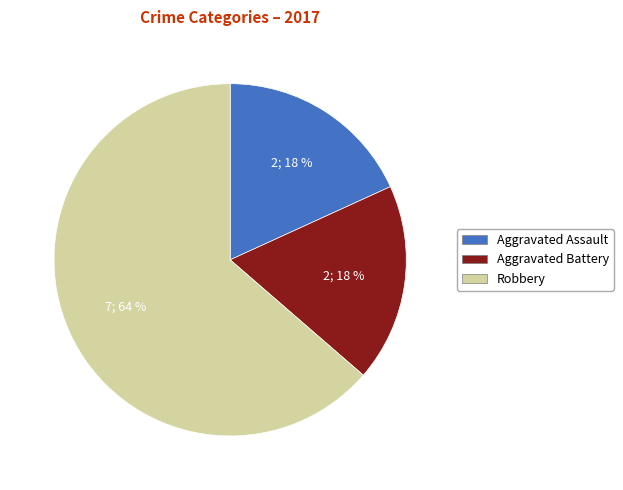

Count the number of slices in the pie.

3